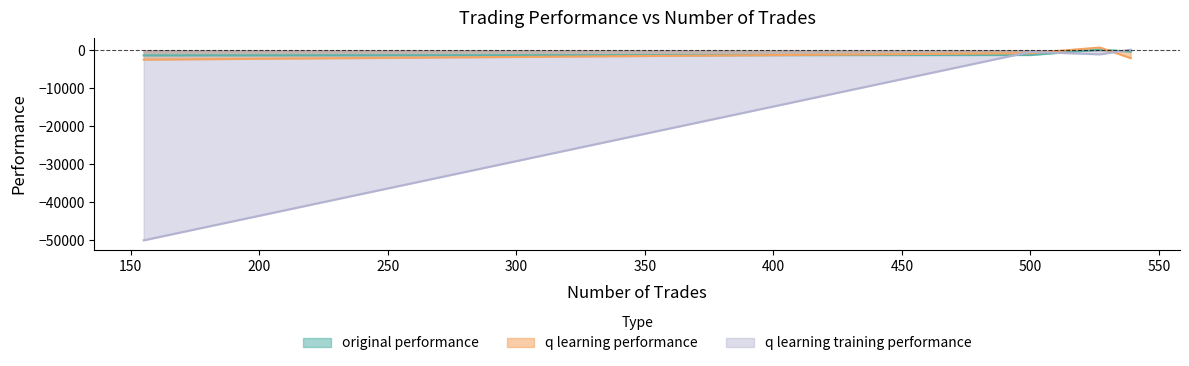

Which series changed the most between 500 and 155?

q learning training performance